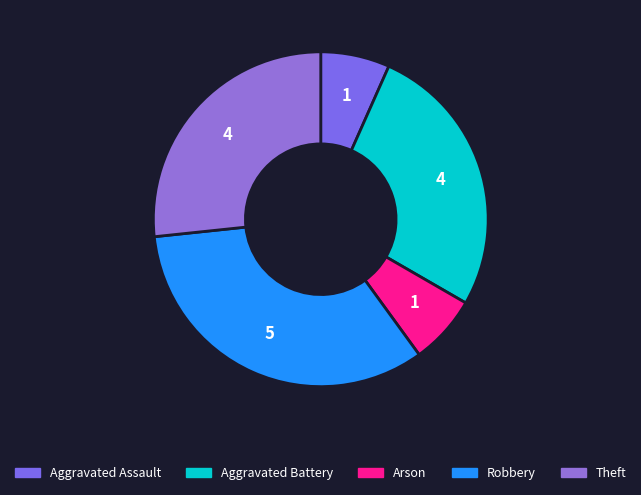

Combined, what portion of the pie is Arson and Aggravated Battery?

33.3%